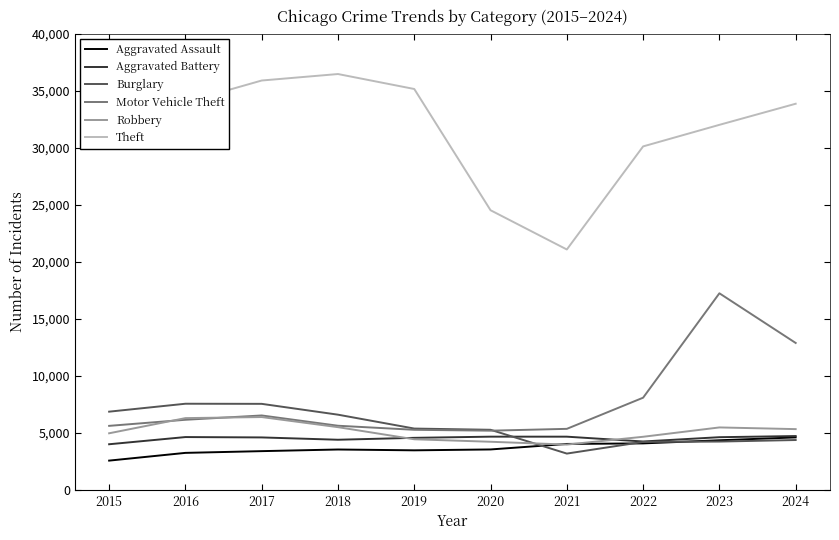

At which label does Motor Vehicle Theft reach its peak?

2023